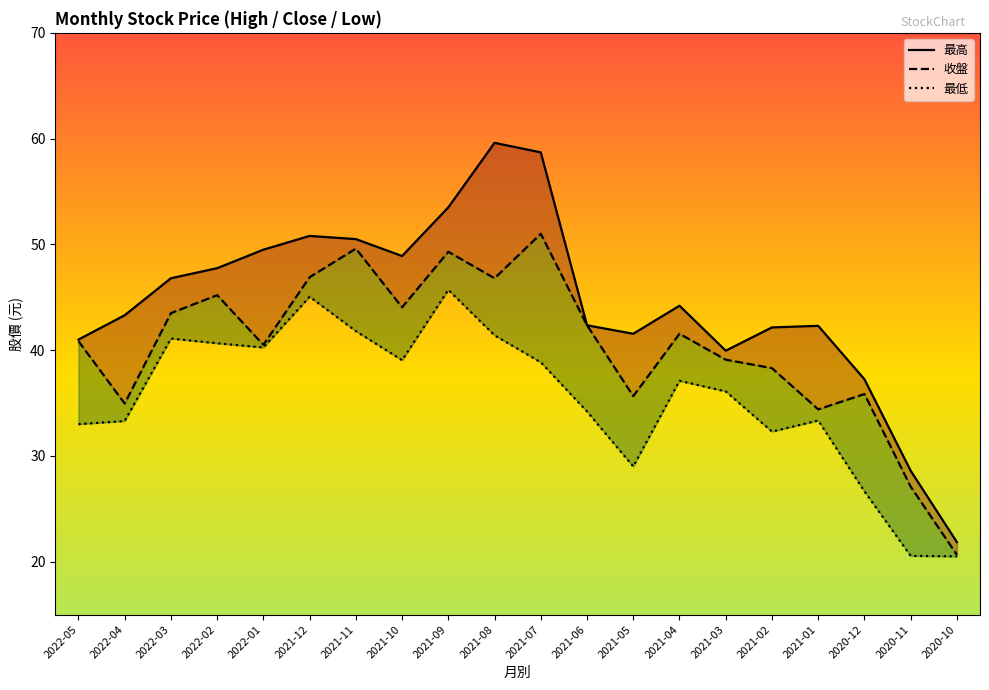

Which label corresponds to the smallest value in the chart?

2020-10